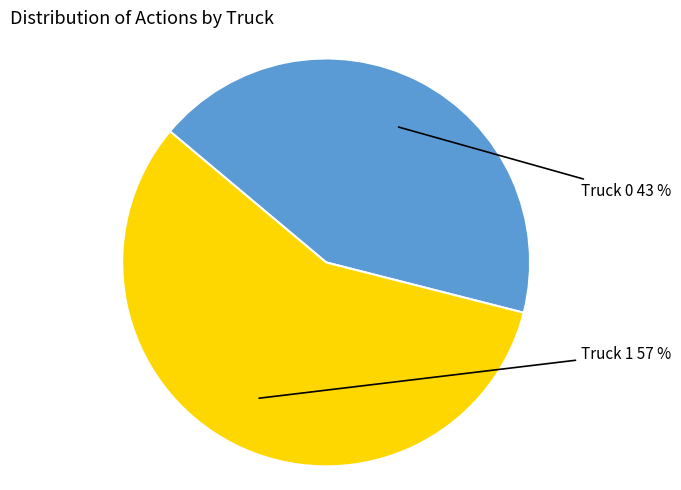

To the nearest percent, what percentage of the pie is Truck 1?

57%